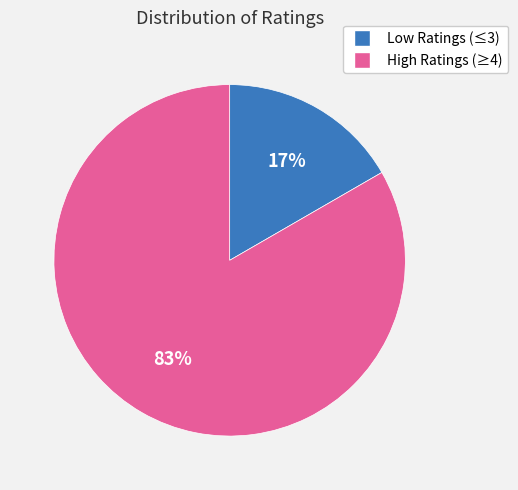

Is there any slice that represents more than half of the pie?

Yes